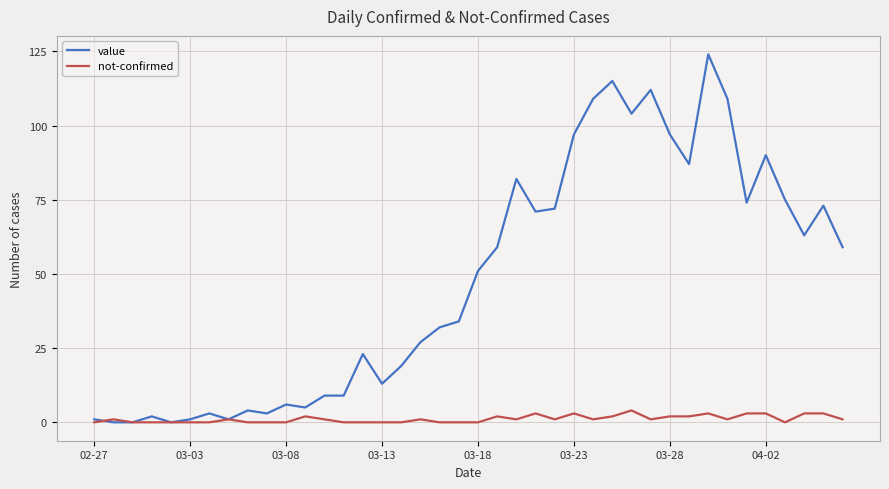

Rank the series by their average value, from lowest to highest.

not-confirmed, value